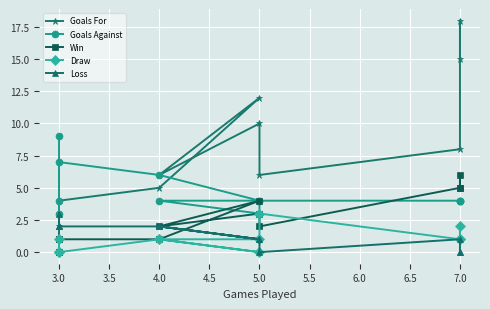

The Win series shows 1 at 4.0. True or false?

True